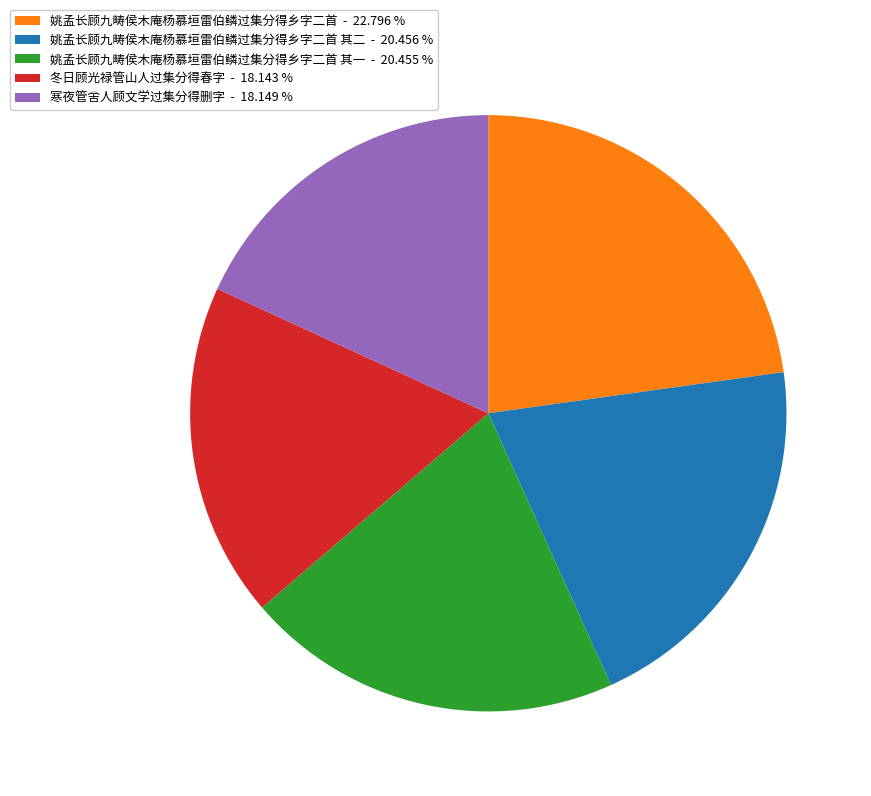

How many slices are in this pie chart?

5